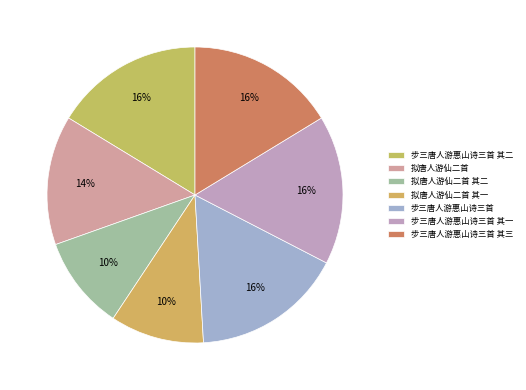

Does 拟唐人游仙二首 其一 represent more than half of the total?

No